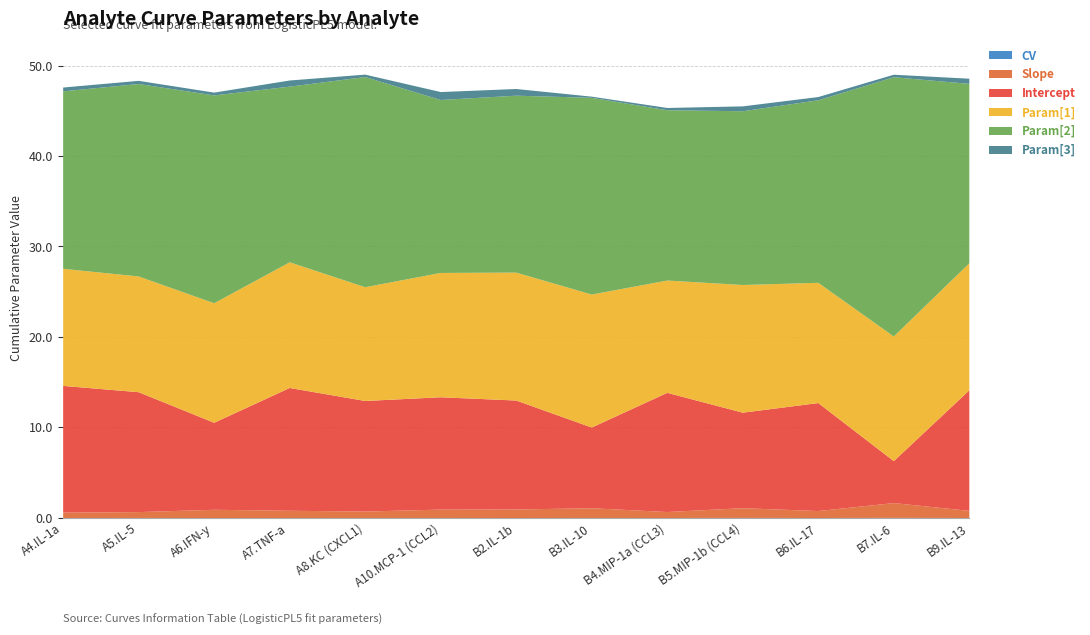

Where does the Intercept series first go above 12?

A4.IL-1a